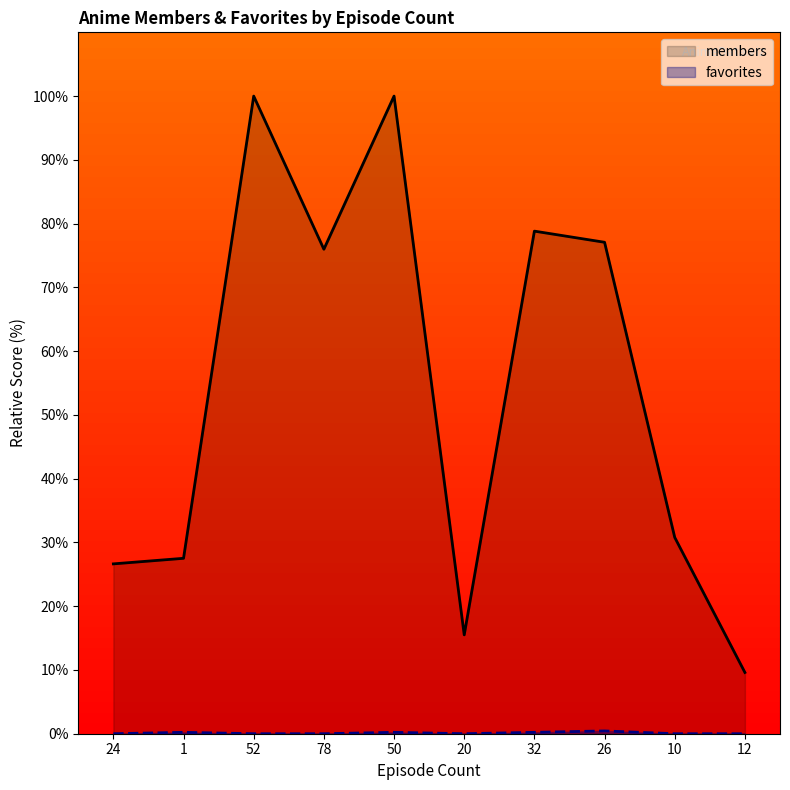

What is the difference between the maximum and minimum values in the members series?

90.4